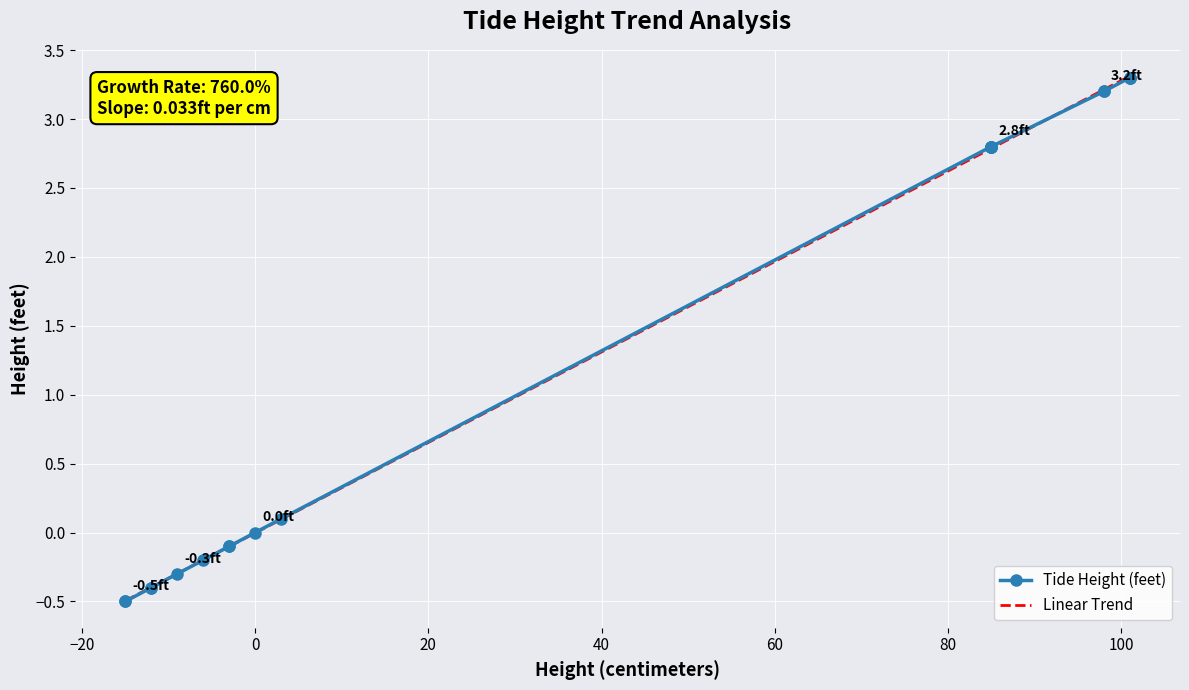

True or false: Tide Height (feet) has a value of 2.1 at 0.

False